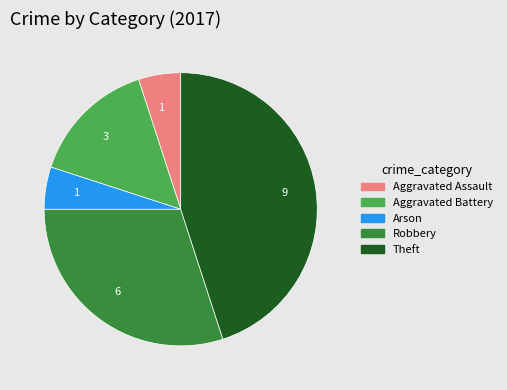

Is there a majority slice in this chart?

No